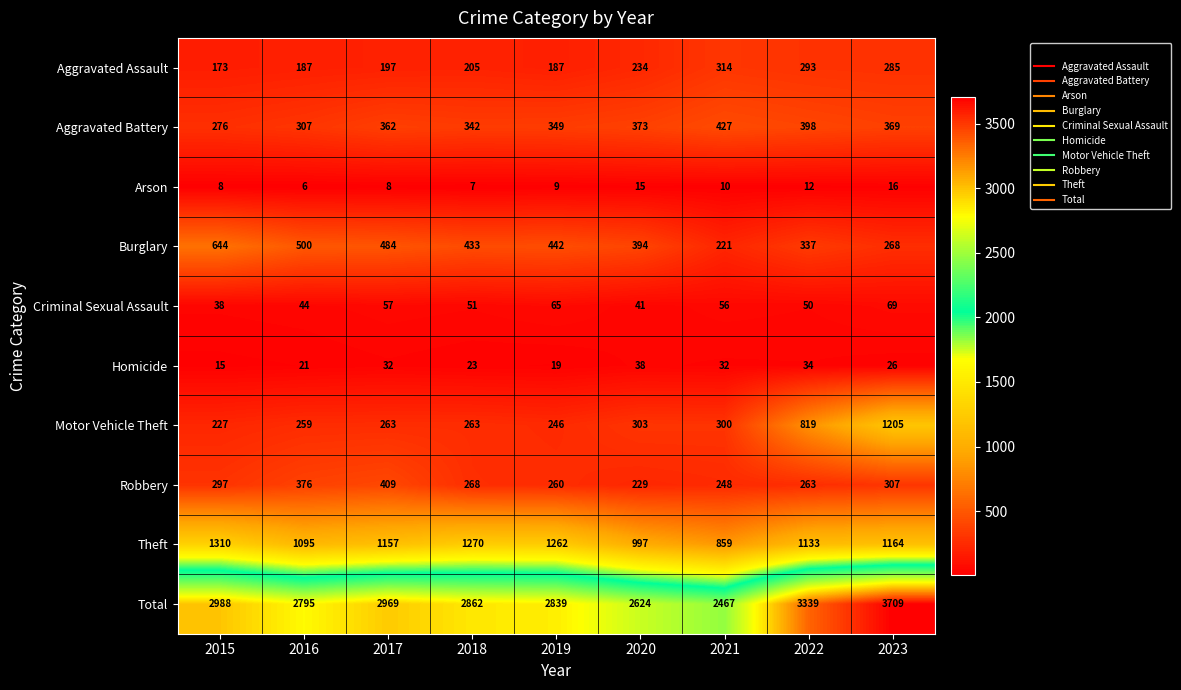

What is the sum of the Theft values at 2016 and 2015?

2405